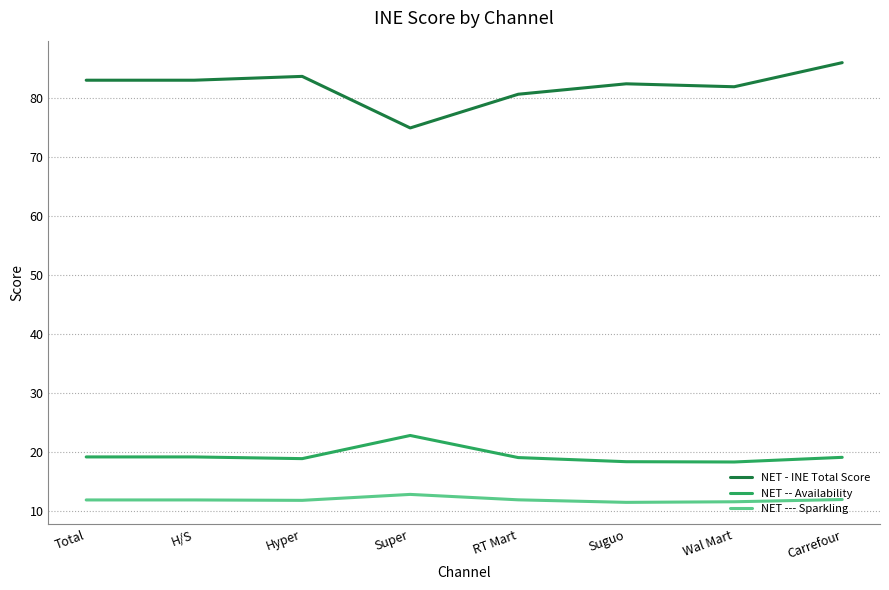

What is the total value across all series at Super?

110.4